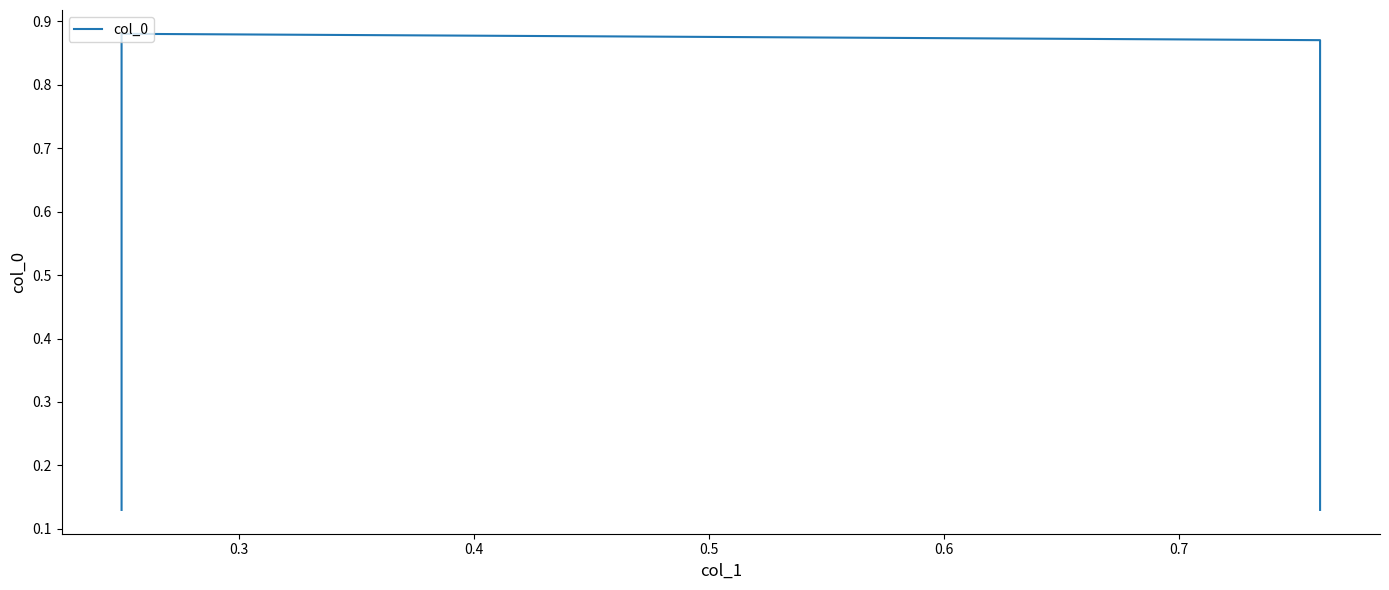

What is the difference between the maximum and minimum values?

0.8